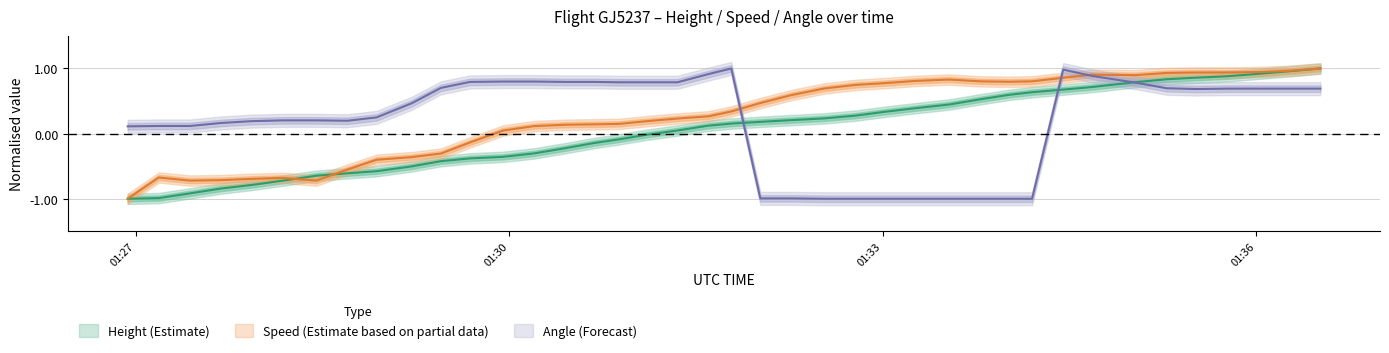

At how many categories does at least one series exceed 0?

40